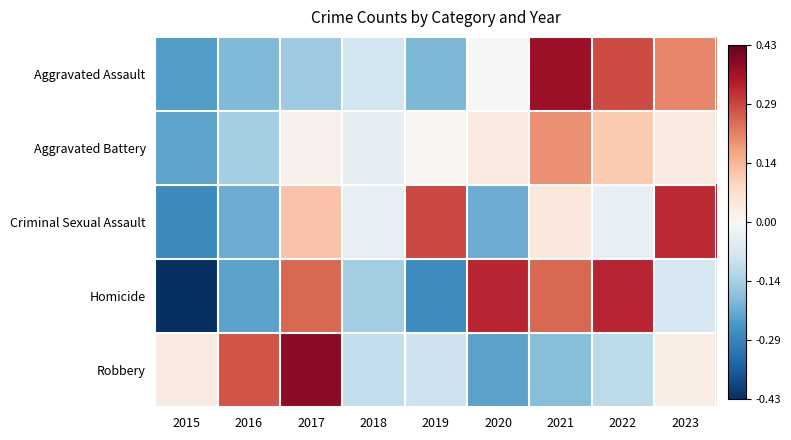

What is the spread (max minus min) of values at 2019?

0.6